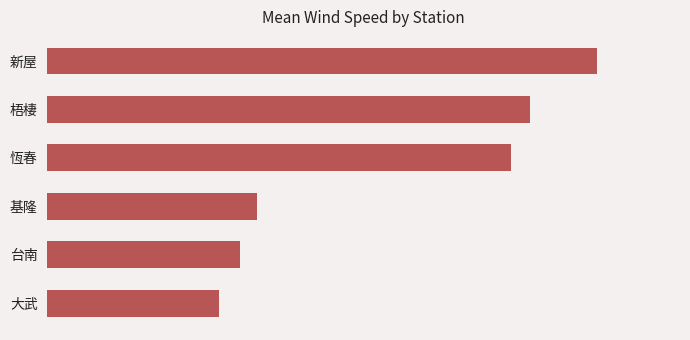

What is the difference between the maximum and minimum values?

4.9